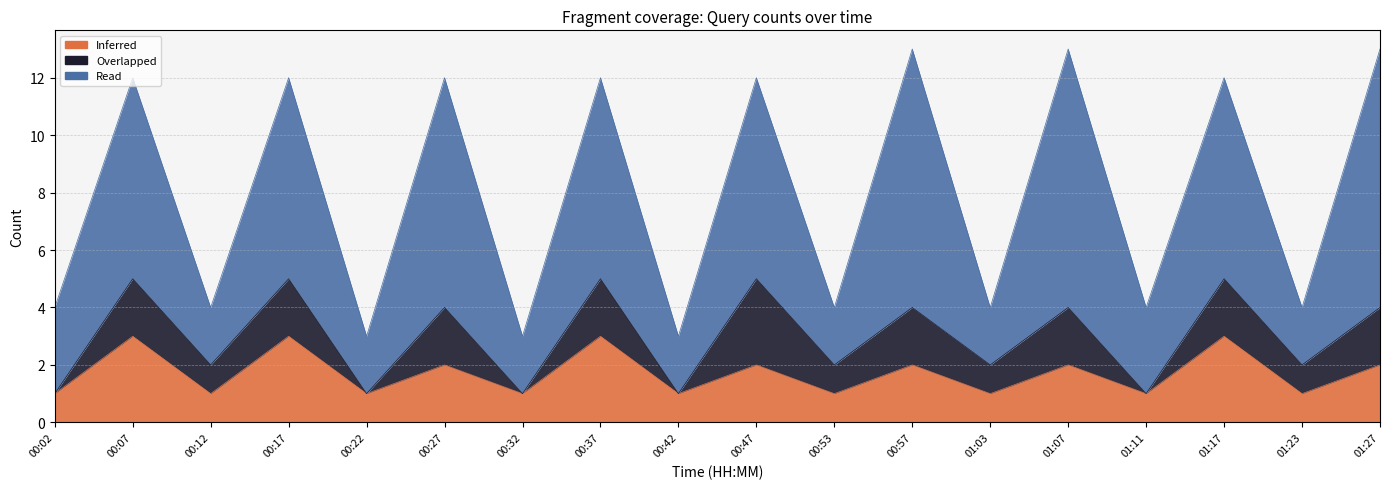

Which category has the lowest value in the Read series?

00:22